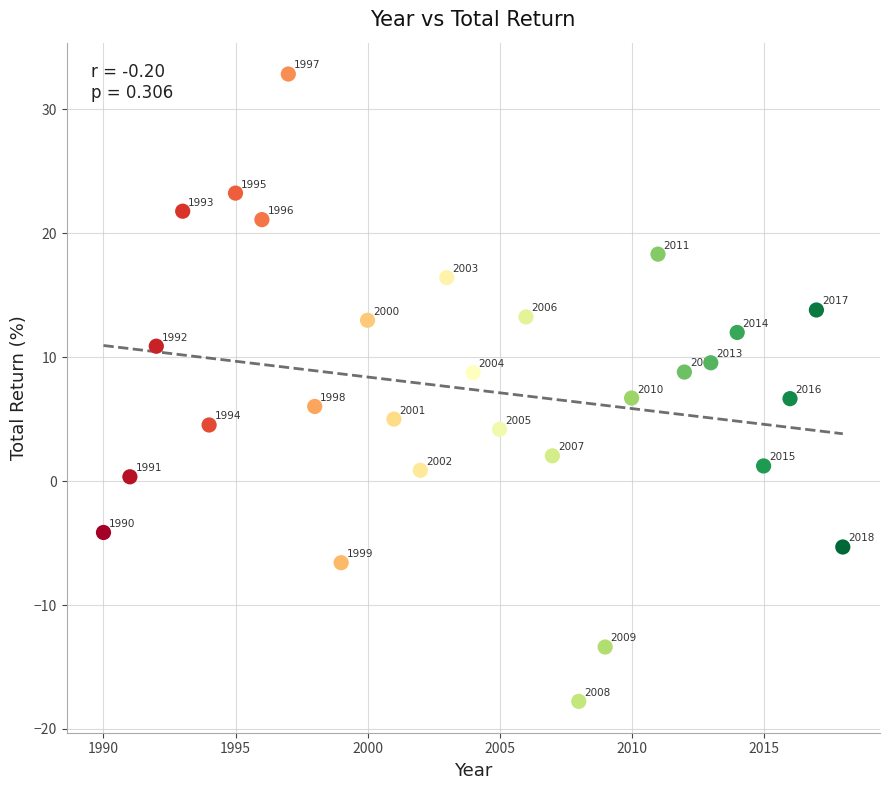

What is the range of X values (max minus min)?

28.0